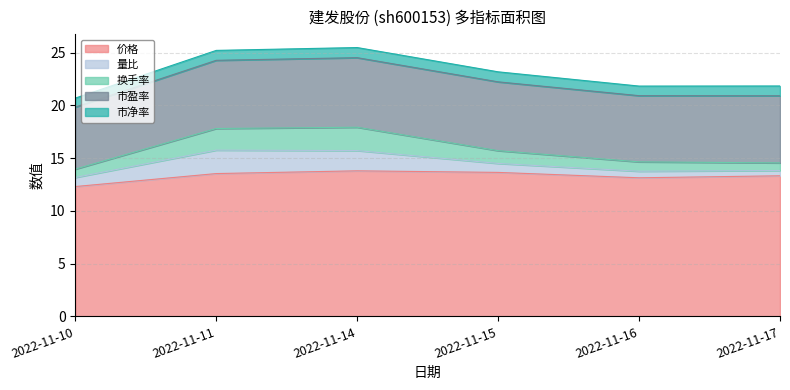

Count the 市盈率 values in the range 6 to 7.

5